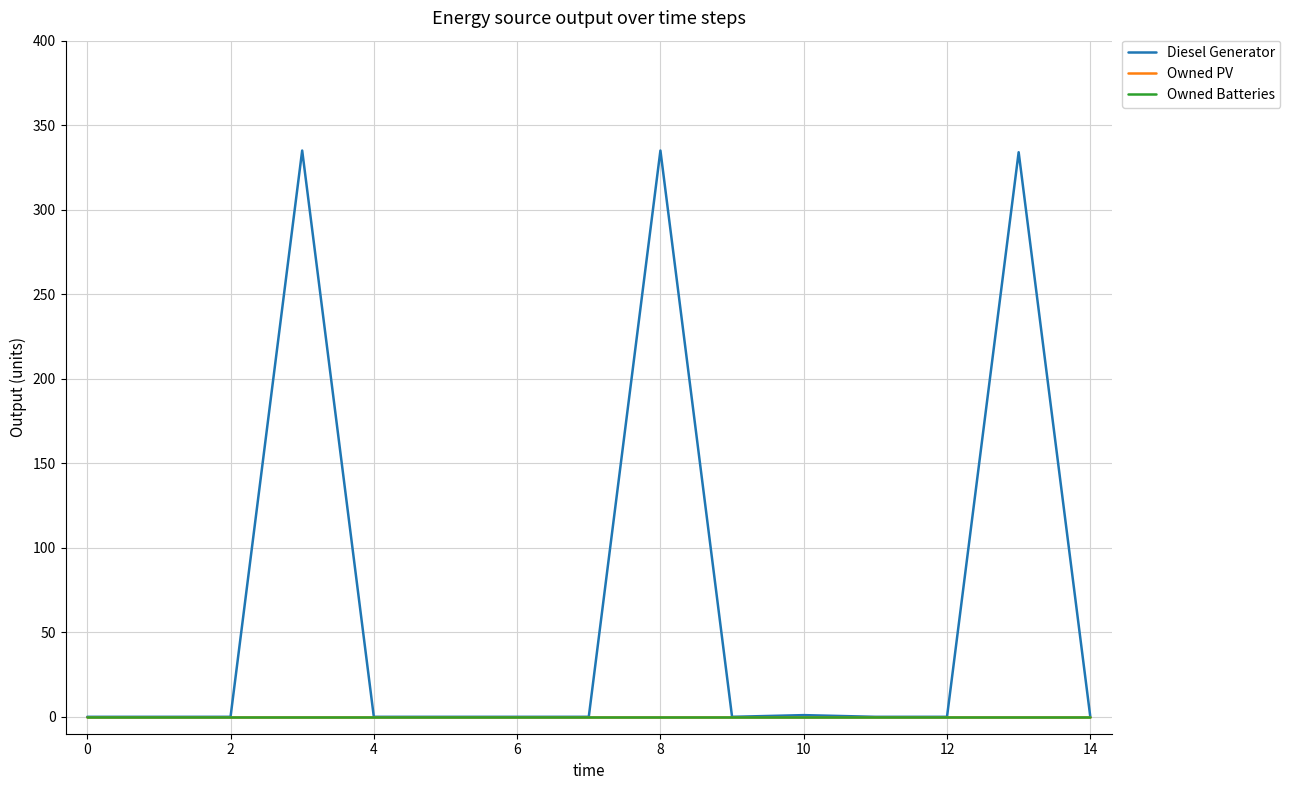

Does the chart have visible grid lines?

Yes